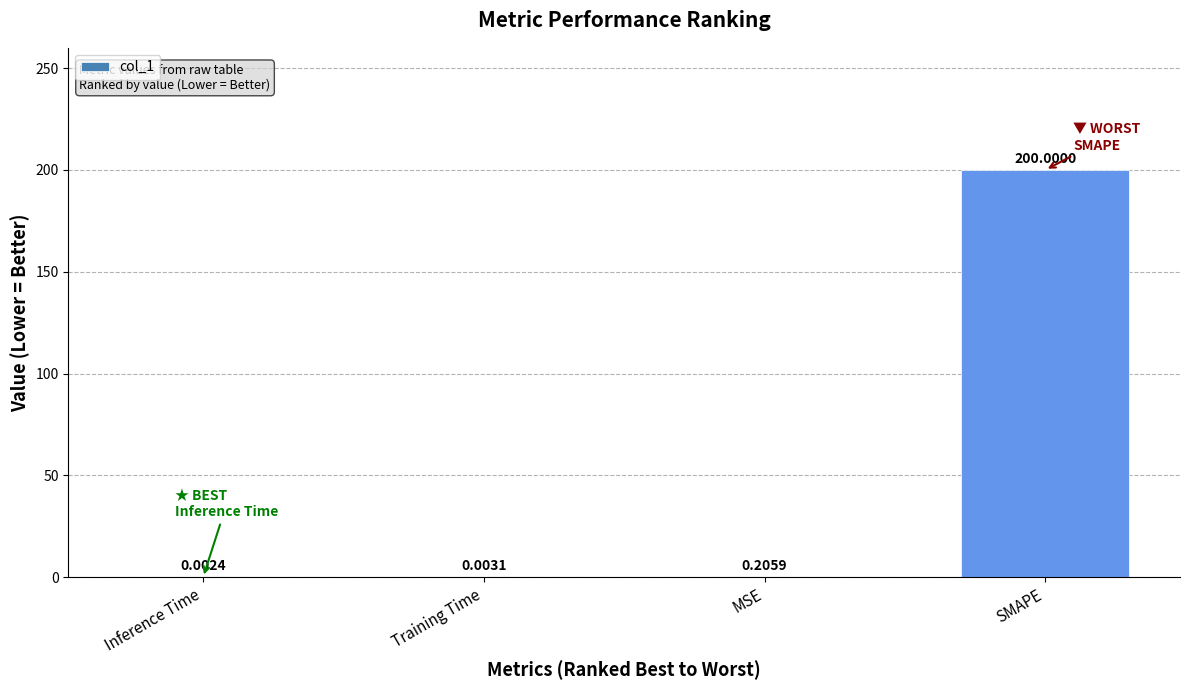

What is the sum of the values at SMAPE and Inference Time?

200.0